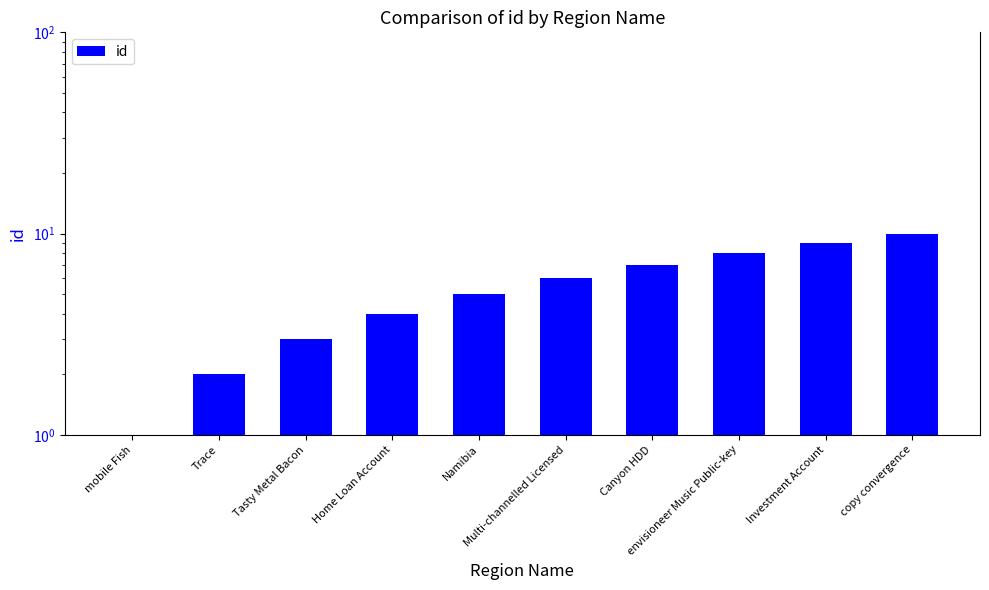

List the labels in order of value, largest first.

copy convergence, Investment Account, envisioneer Music Public-key, Canyon HDD, Multi-channelled Licensed, Namibia, Home Loan Account, Tasty Metal Bacon, Trace, mobile Fish